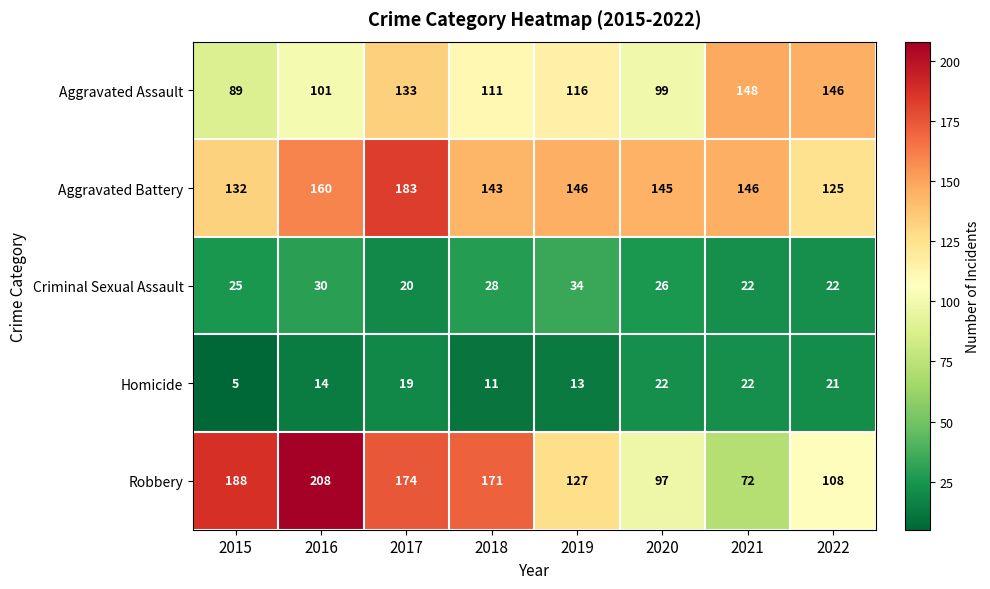

What value does the Aggravated Assault series have at 2022, to the nearest 10?

150